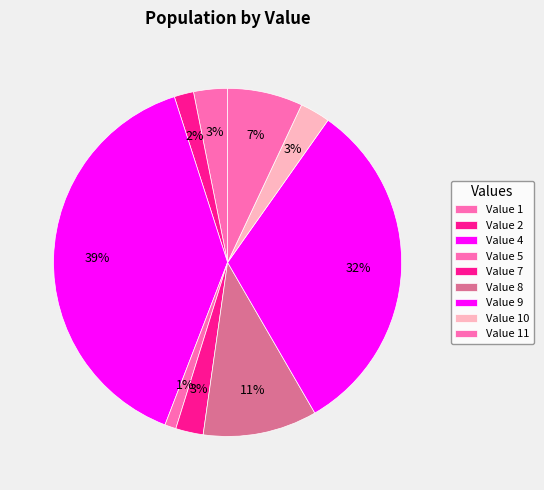

To the nearest percent, what is the difference between the largest and smallest slice percentages?

38%